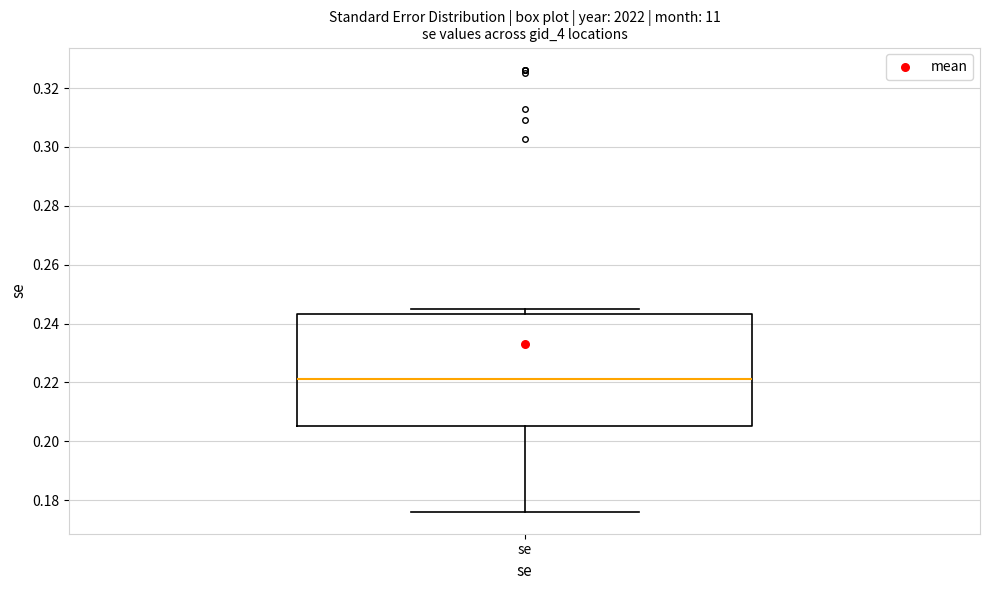

Read this box plot against the y-axis: the position of the median line, the range covered by the box, and the ends of both whiskers. The values are not printed on the chart, so give them approximately, as read against the axis.

median 0.222, box 0.206 to 0.244, whiskers 0.176 to 0.244 (just above the box's upper edge)